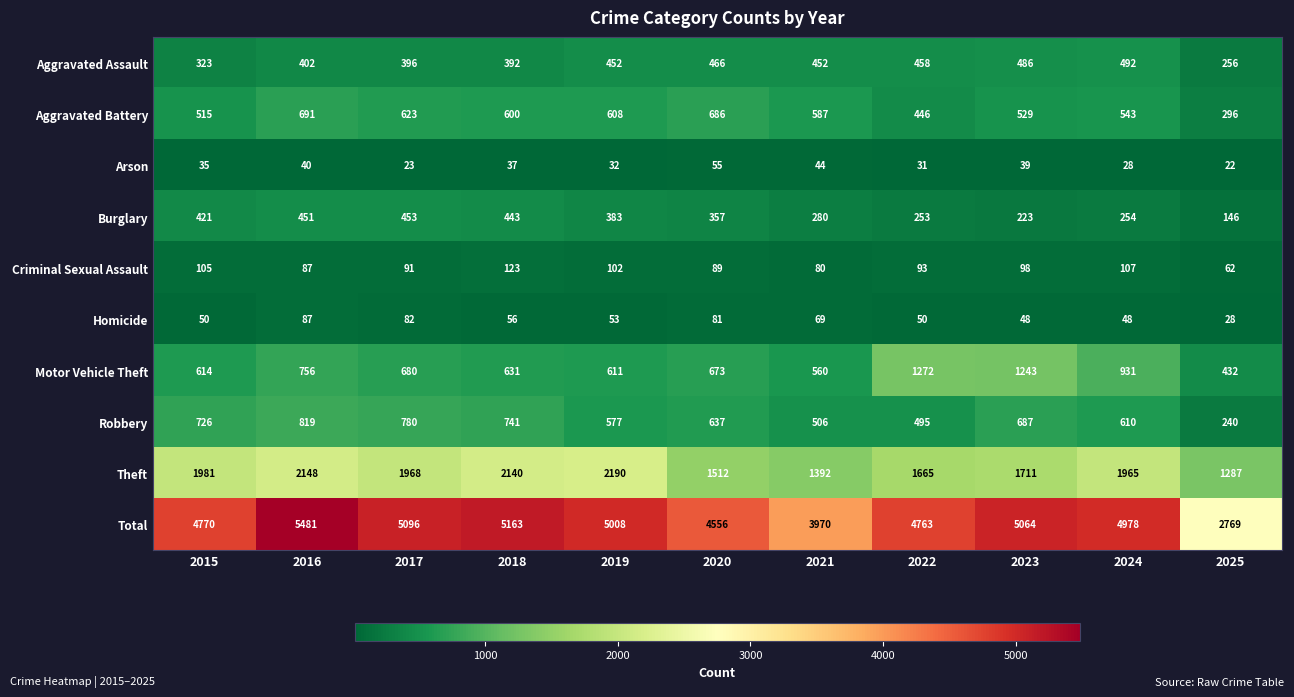

Rank the series at 2024 from highest to lowest value.

Total, Theft, Motor Vehicle Theft, Robbery, Aggravated Battery, Aggravated Assault, Burglary, Criminal Sexual Assault, Homicide, Arson